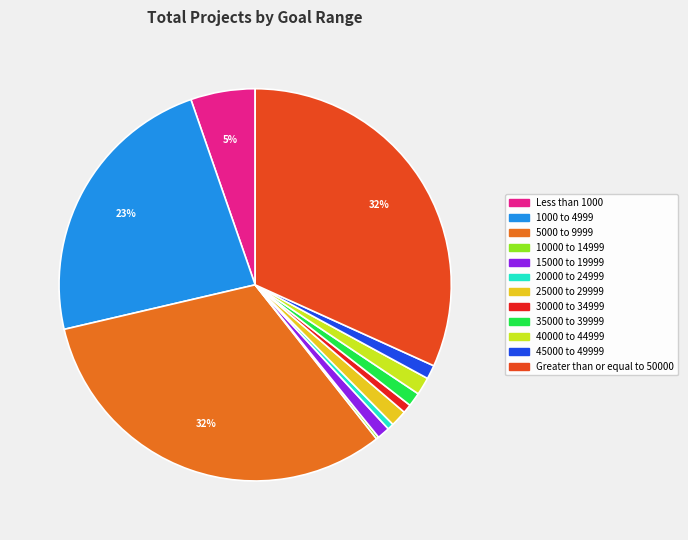

True or false: 40000 to 44999 accounts for 11% of the total.

False